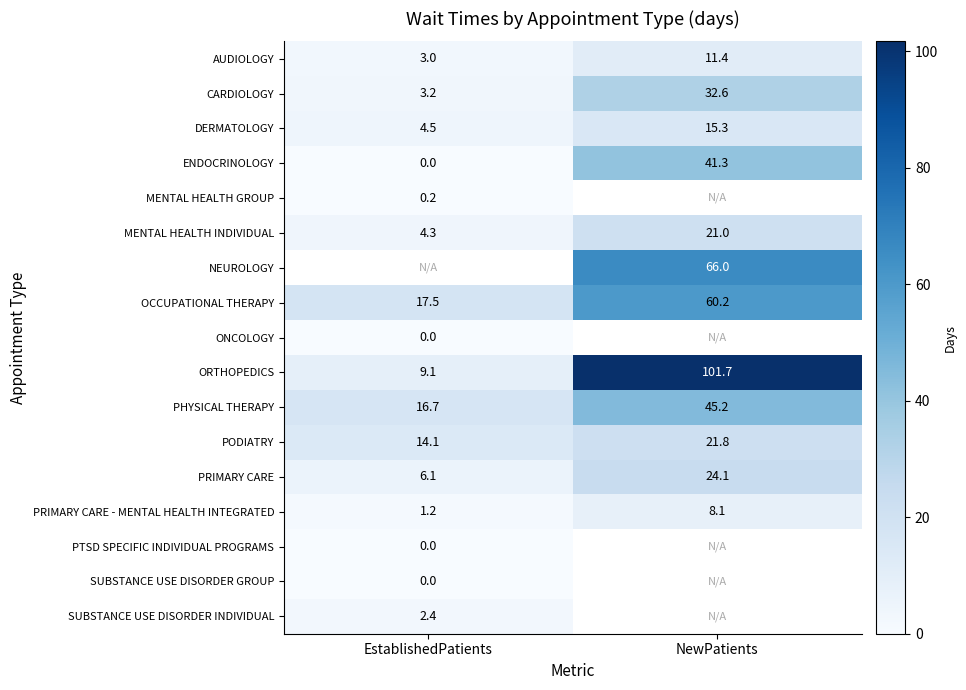

Which category has the highest value in the PODIATRY series?

NewPatients